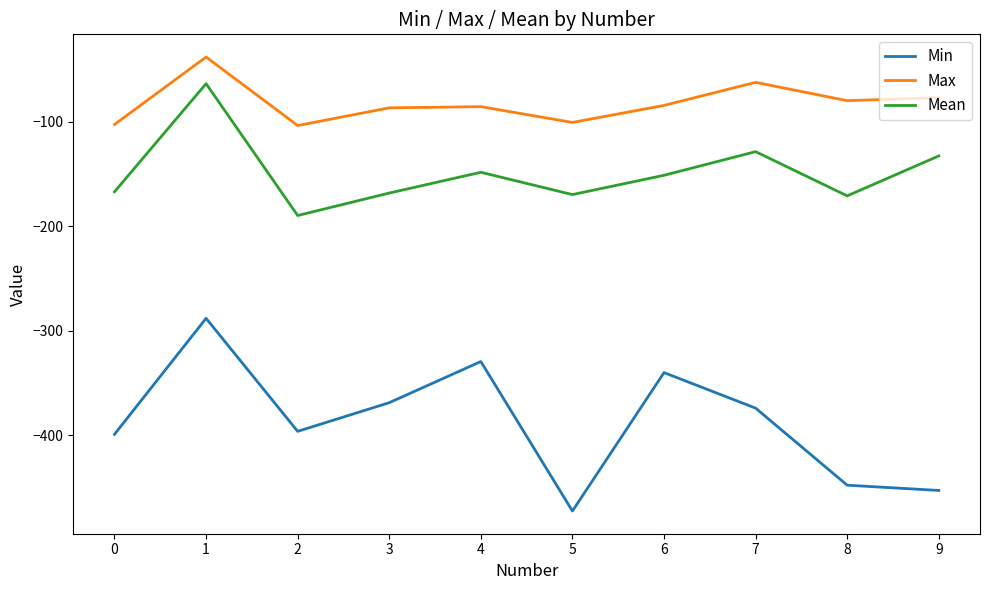

Is this an area chart (filled region under the line)?

No